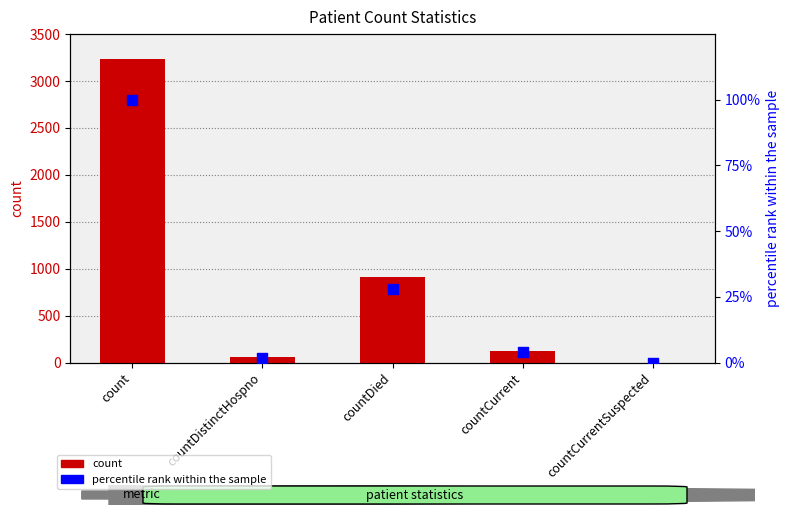

What is the total value across all series at countDied?

936.1